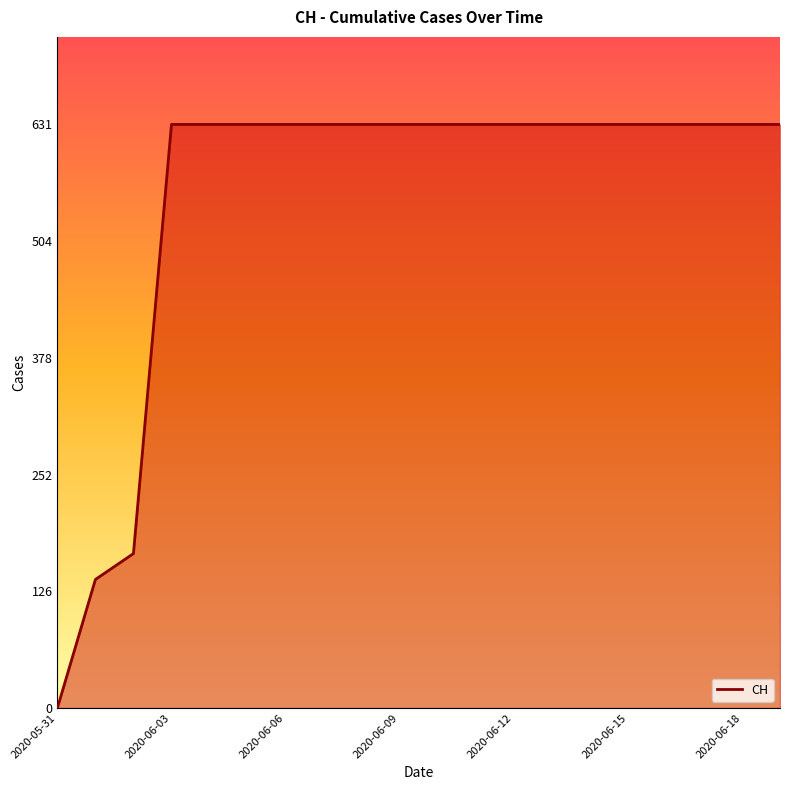

Does the chart have visible grid lines?

No